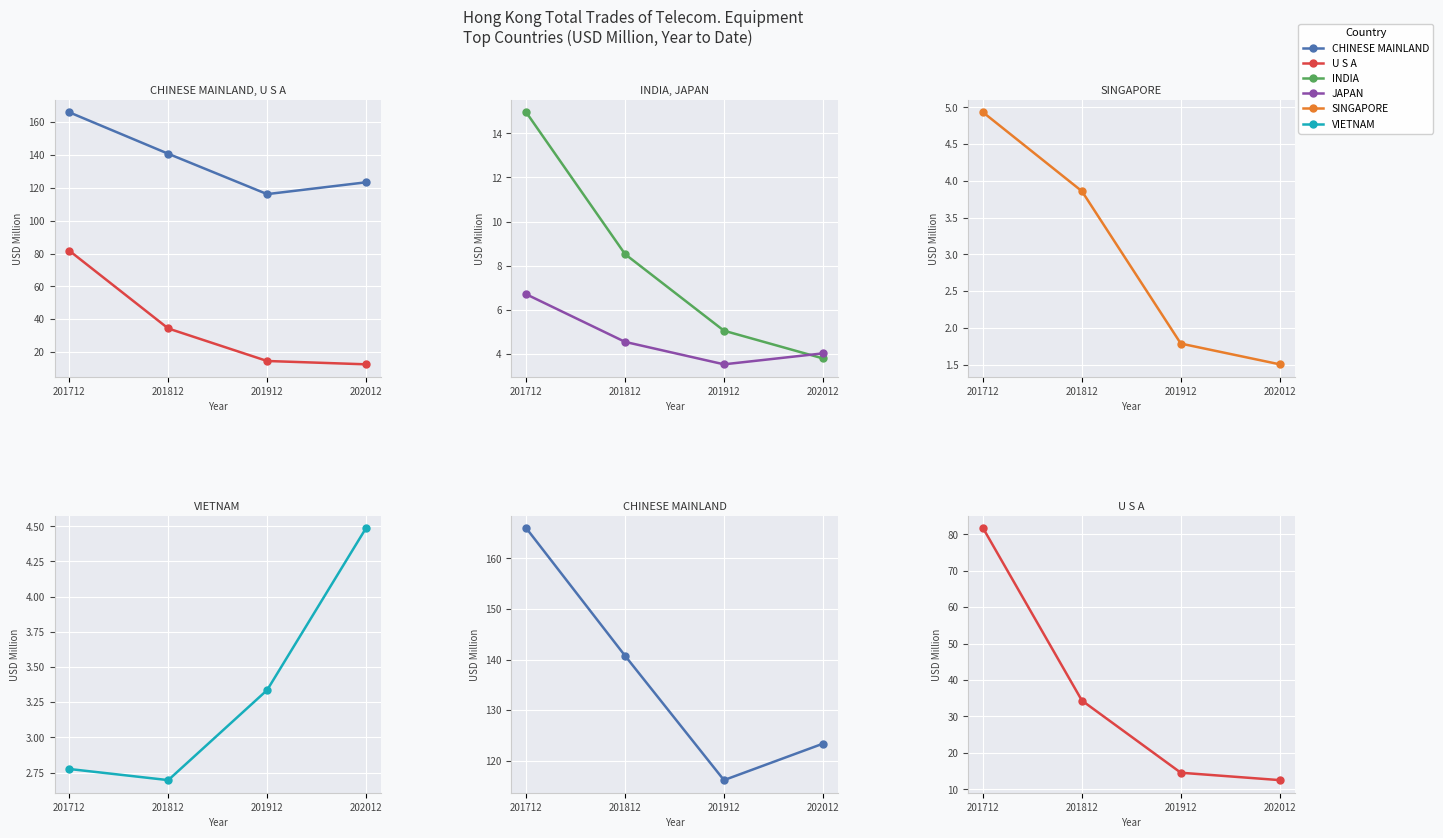

Is this an area chart (filled region under the line)?

No